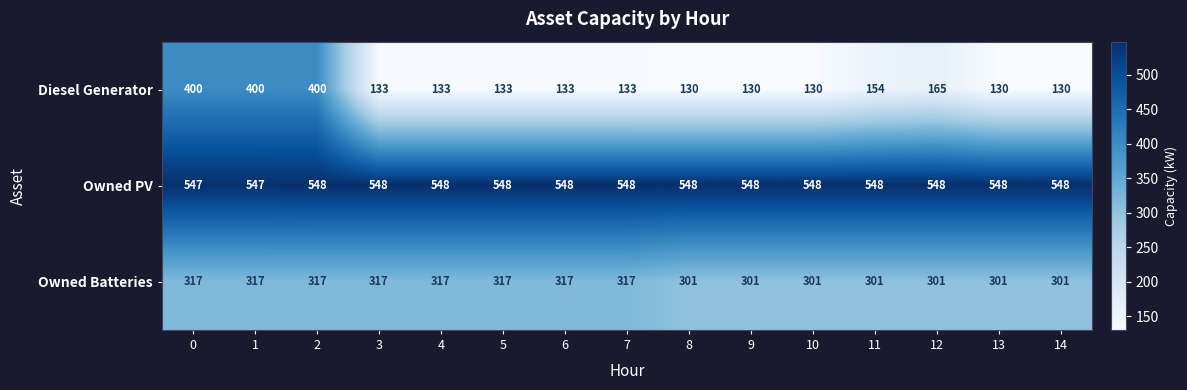

What is the difference between the Owned Batteries values at 13 and 7?

16